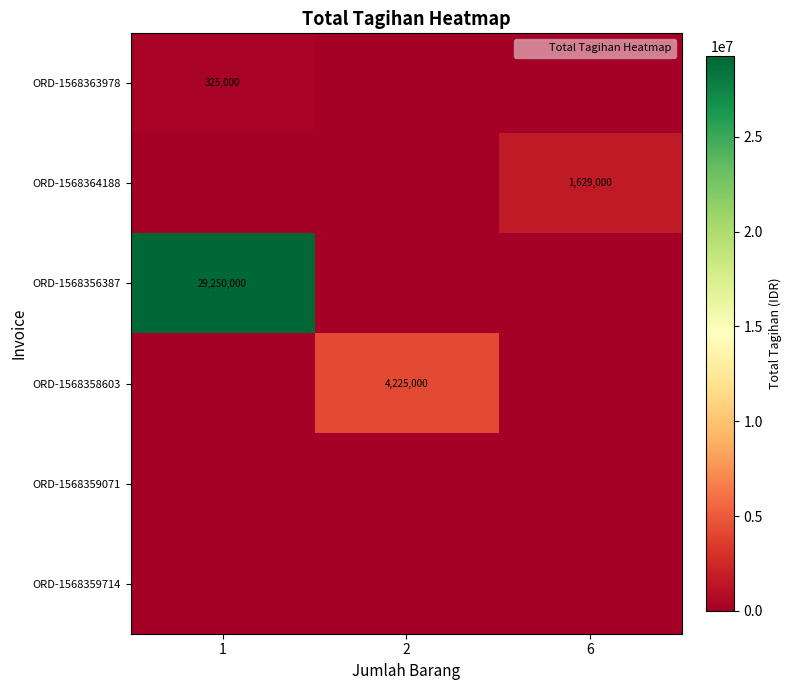

The value of ORD-1568356387 at 2 is -19710833. True or false?

False